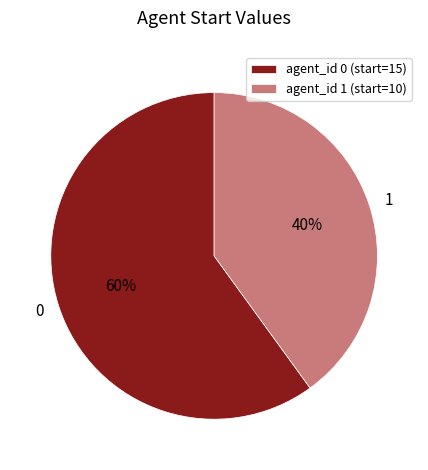

To the nearest percent, what percentage of the pie is agent_id 1 (start=10)?

40%